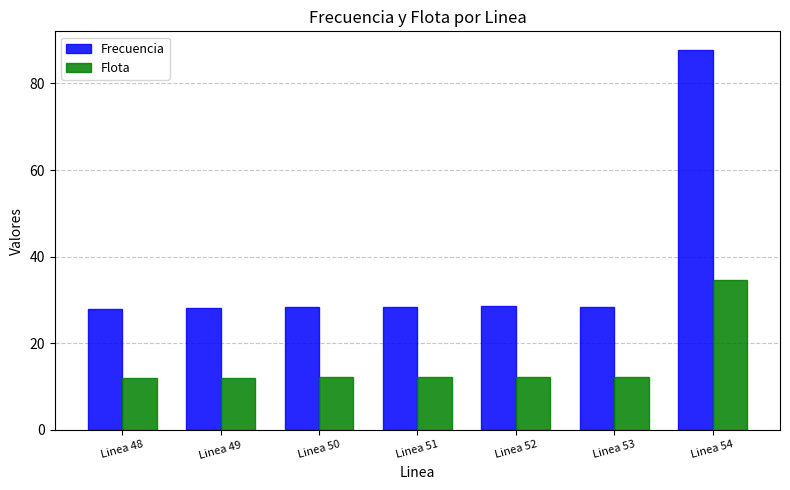

List the series in order of their peak value, highest first.

Frecuencia, Flota